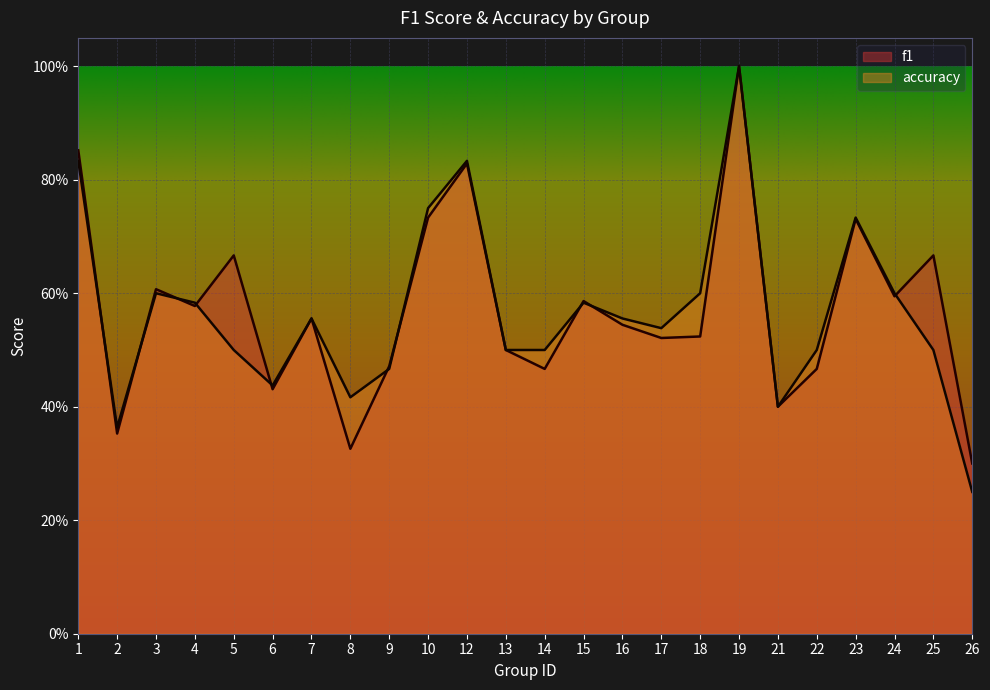

What is the value of the f1 point at the 14th from the left?

0.6